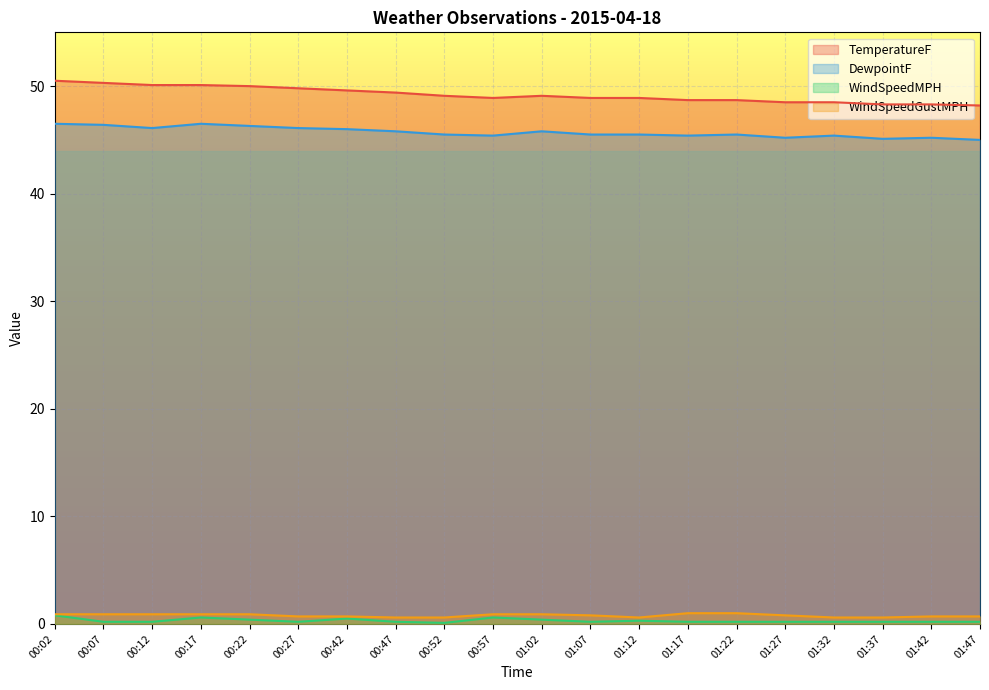

Rank the categories by WindSpeedMPH value from lowest to highest.

00:52, 00:07, 00:12, 00:27, 00:47, 01:07, 01:17, 01:22, 01:27, 01:32, 01:37, 01:42, 01:47, 01:12, 00:22, 01:02, 00:42, 00:17, 00:57, 00:02